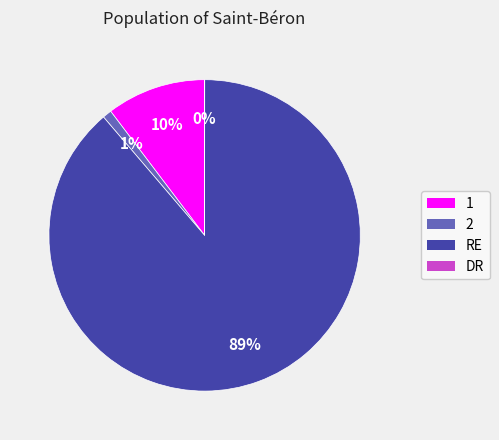

The 1 slice represents 10% of the pie. True or false?

True